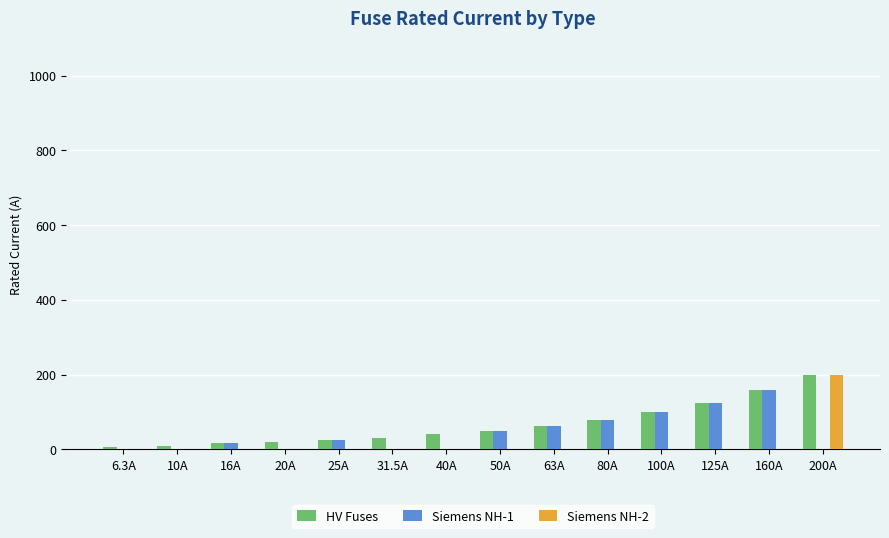

What are all the series names shown in the legend?

HV Fuses, Siemens NH-1, Siemens NH-2